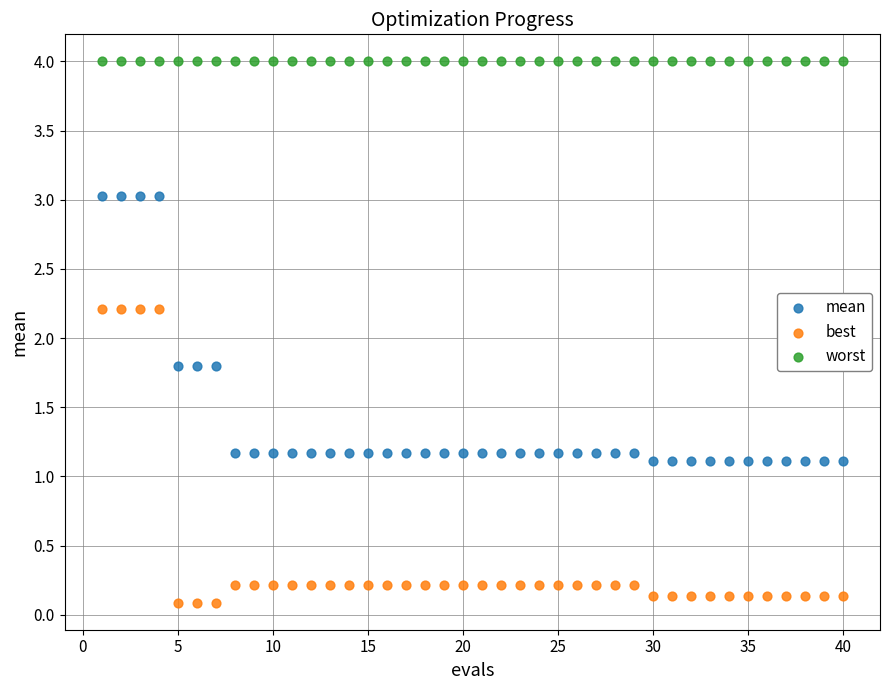

Which series contains the highest Y value?

worst